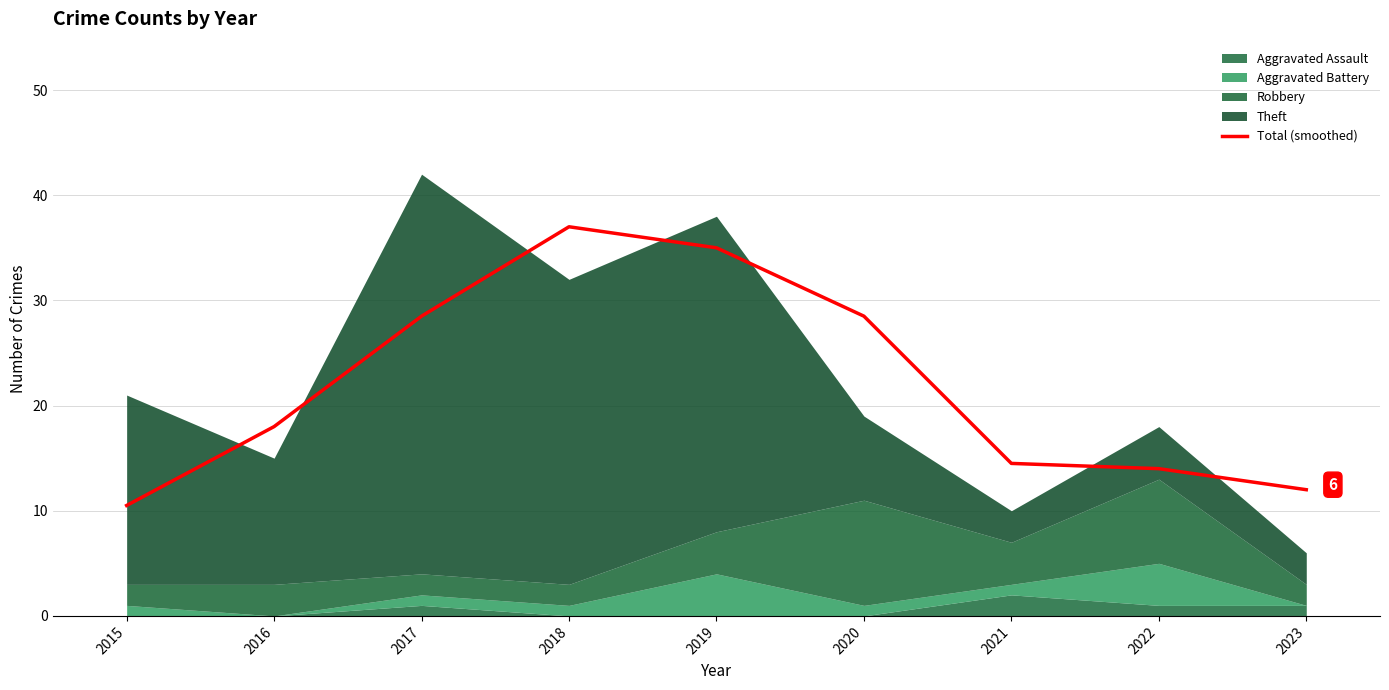

What is the sum of the values at 2022 and 2017?

42.5